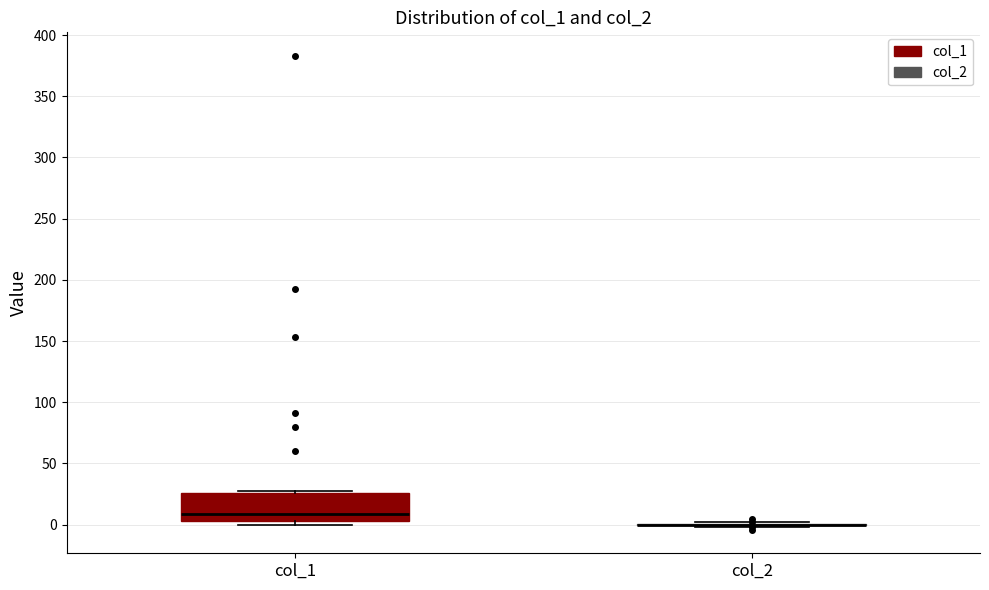

Which box is the tallest, from its lower edge to its upper edge?

col_1